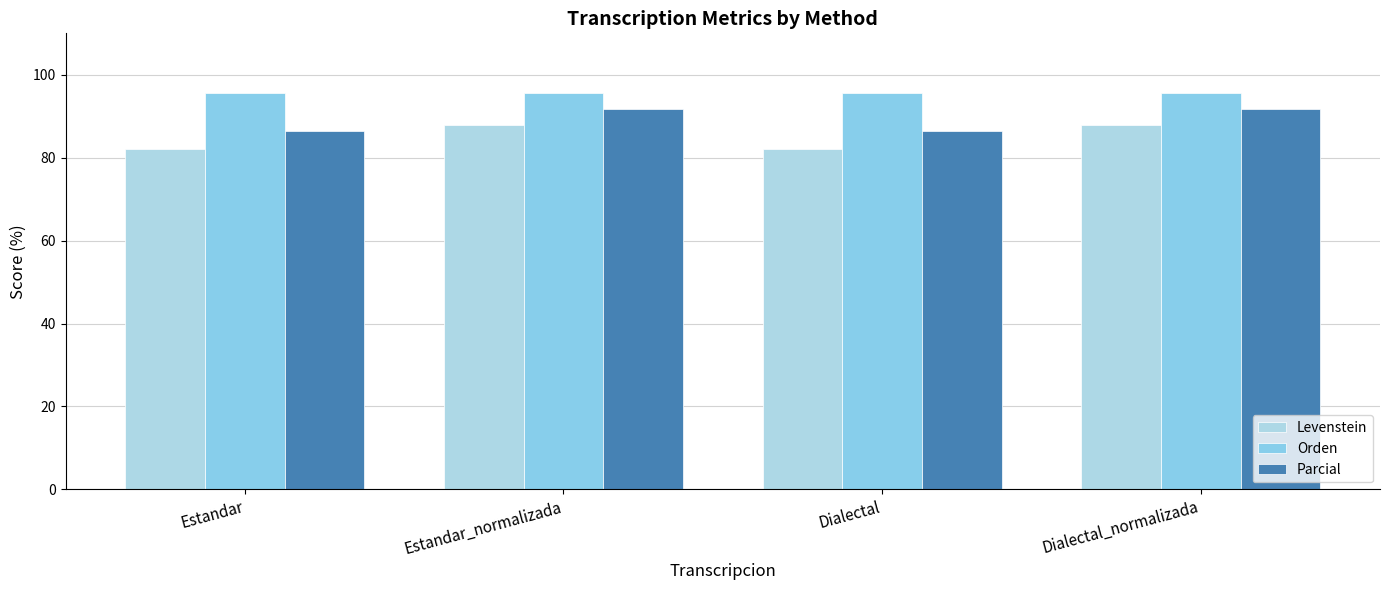

What is the difference between the second highest and minimum values in the Levenstein series?

5.9